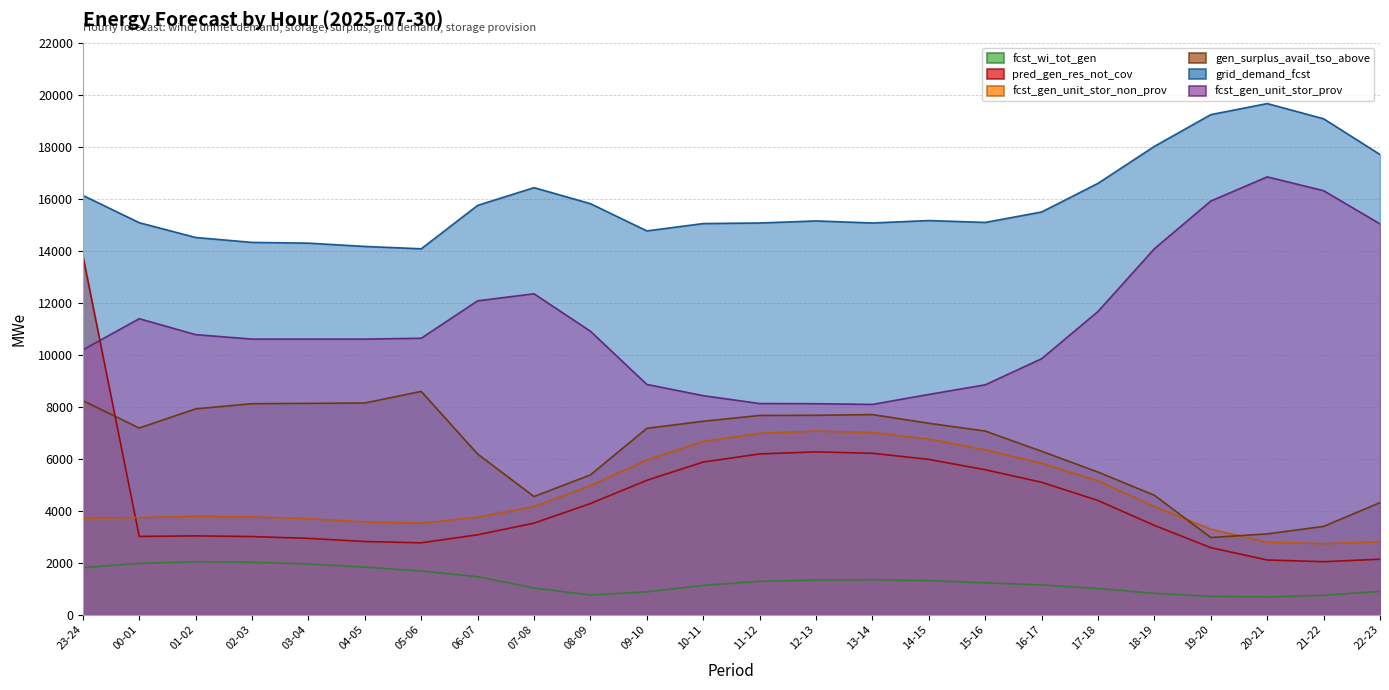

How many lines are shown in the chart?

6